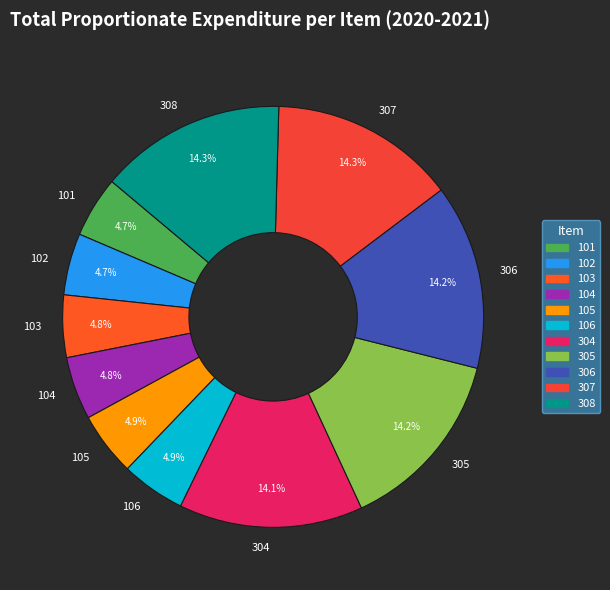

Does any single category account for the majority?

No